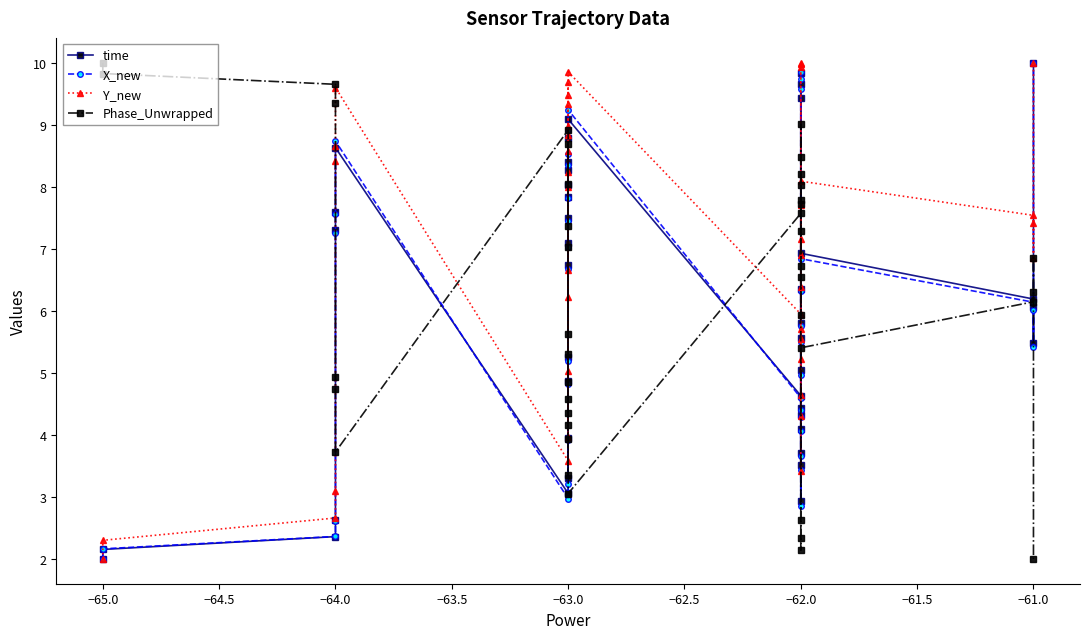

What is the total value across all series at −64.0?

17.0